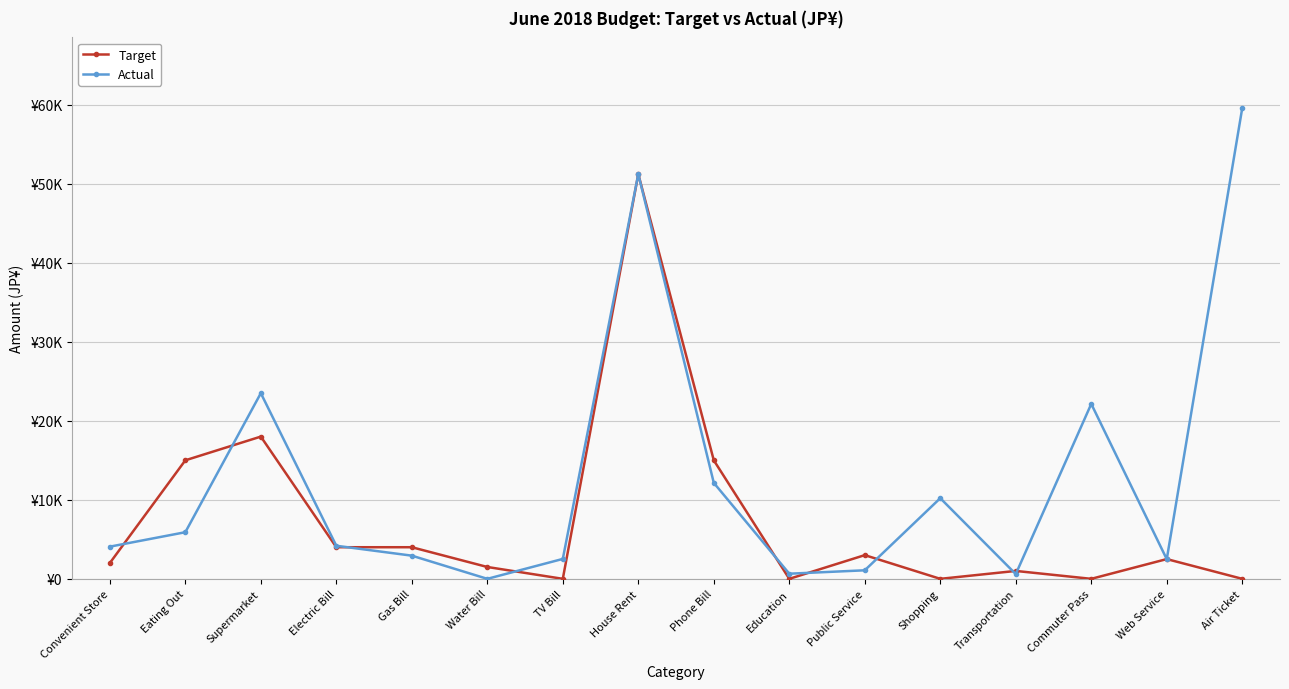

Is this an area chart (filled region under the line)?

No